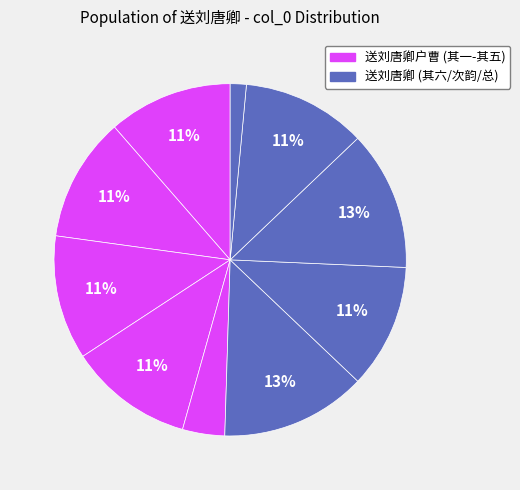

To the nearest percent, what is the difference between the largest and smallest slice percentages?

12%